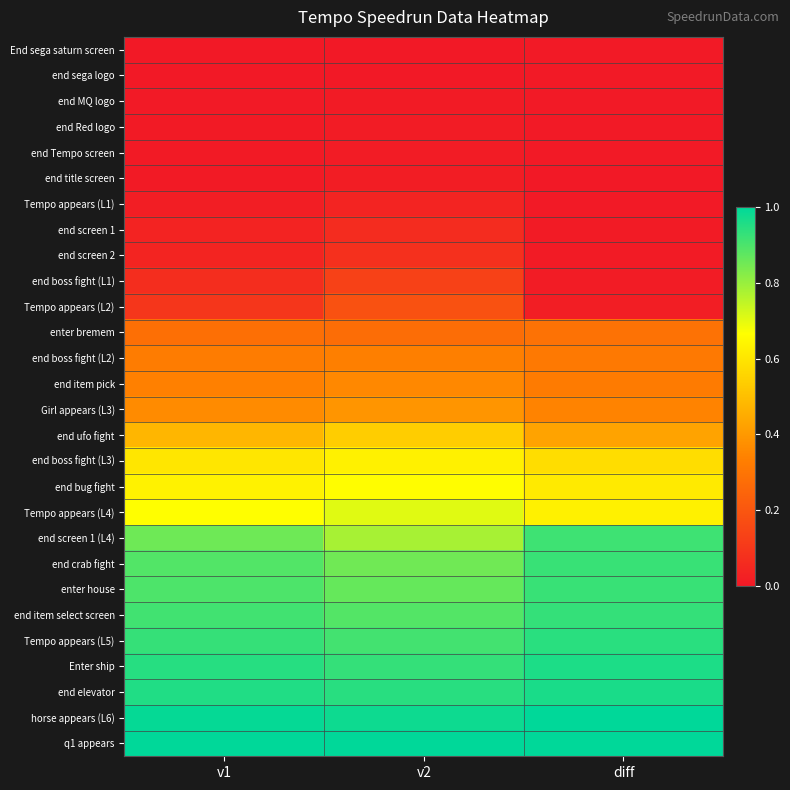

What is the greatest value displayed?

1.0